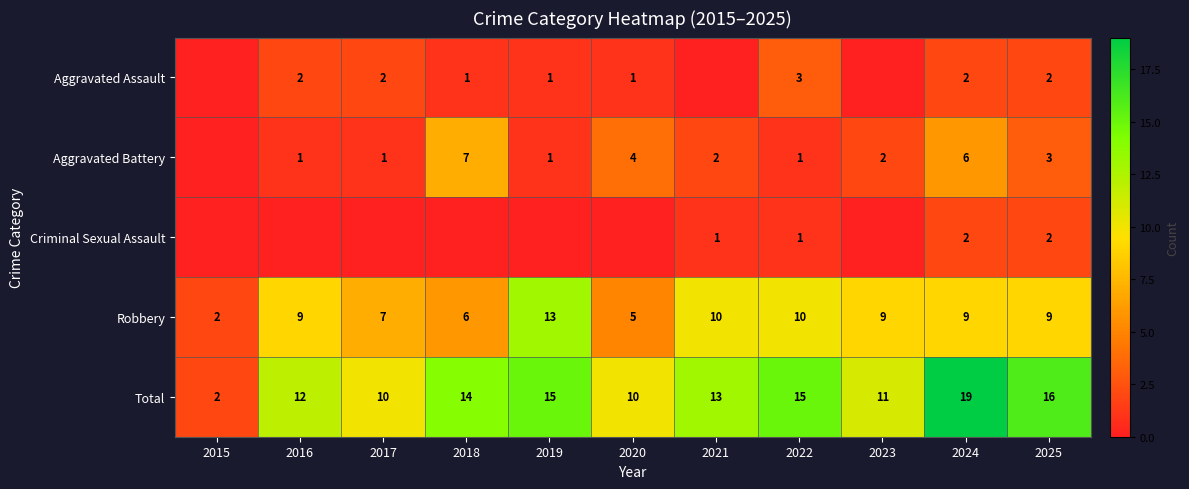

The value of Robbery at 2017 is 7. True or false?

True